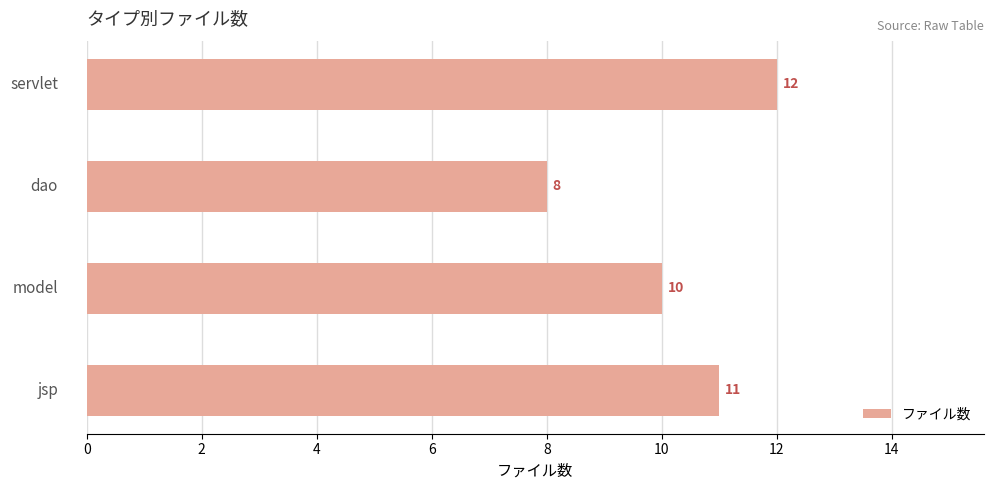

Count the number of data series in this chart.

1